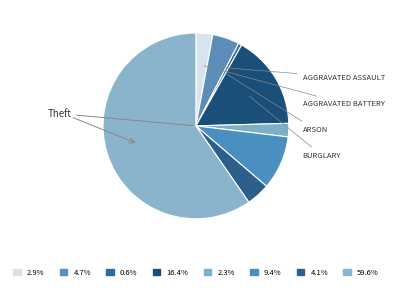

Which category accounts for the majority?

Theft